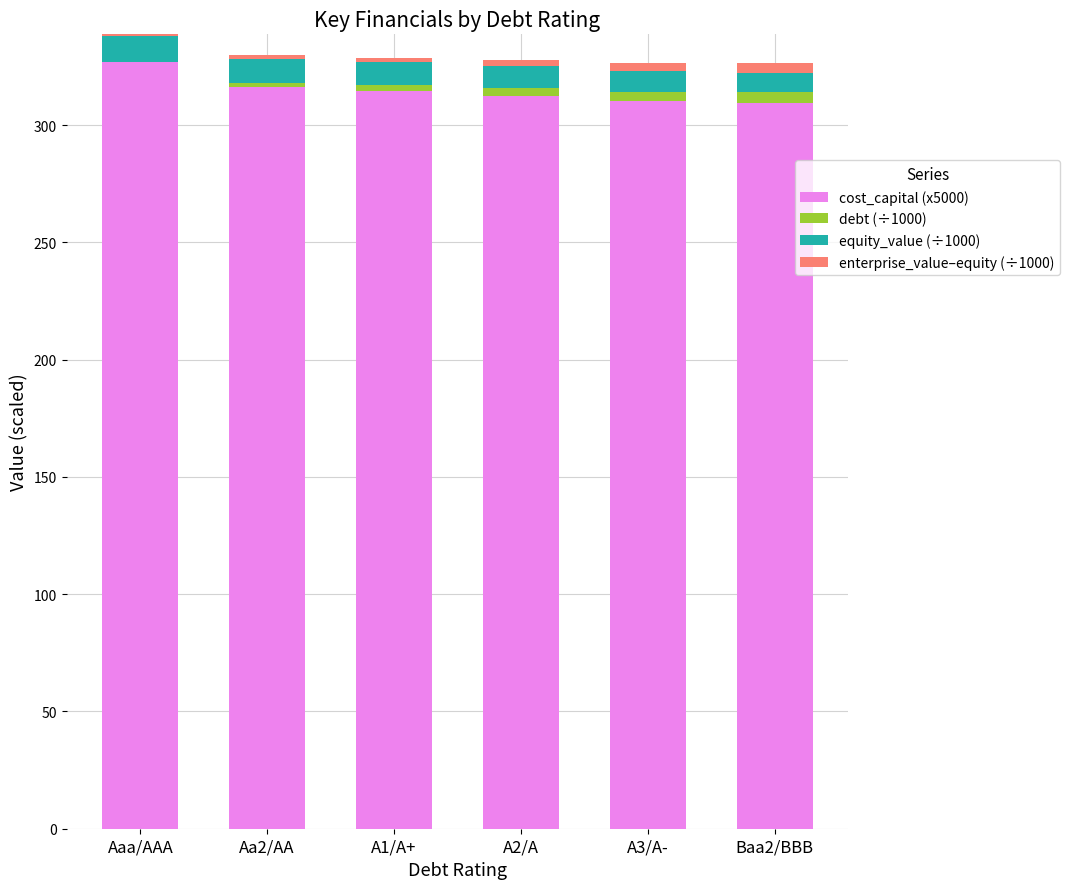

What is the total value across all series at Aaa/AAA?

338.1